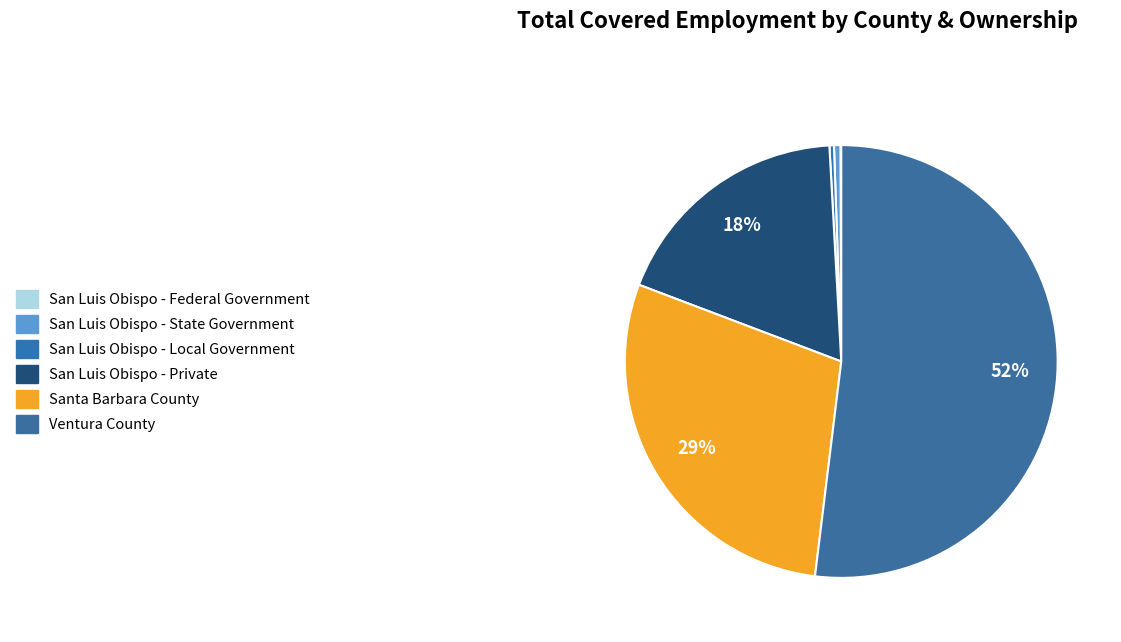

Count the number of slices in the pie.

6